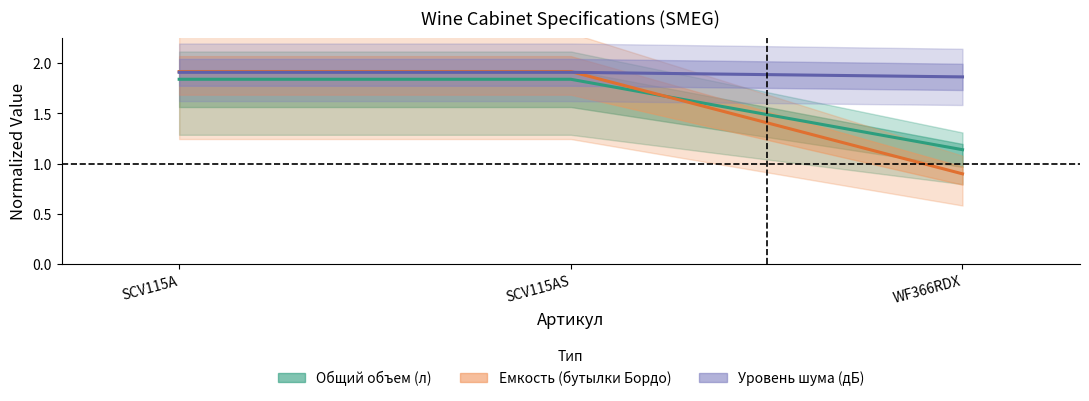

What is the total value across all series at SCV115AS?

5.7